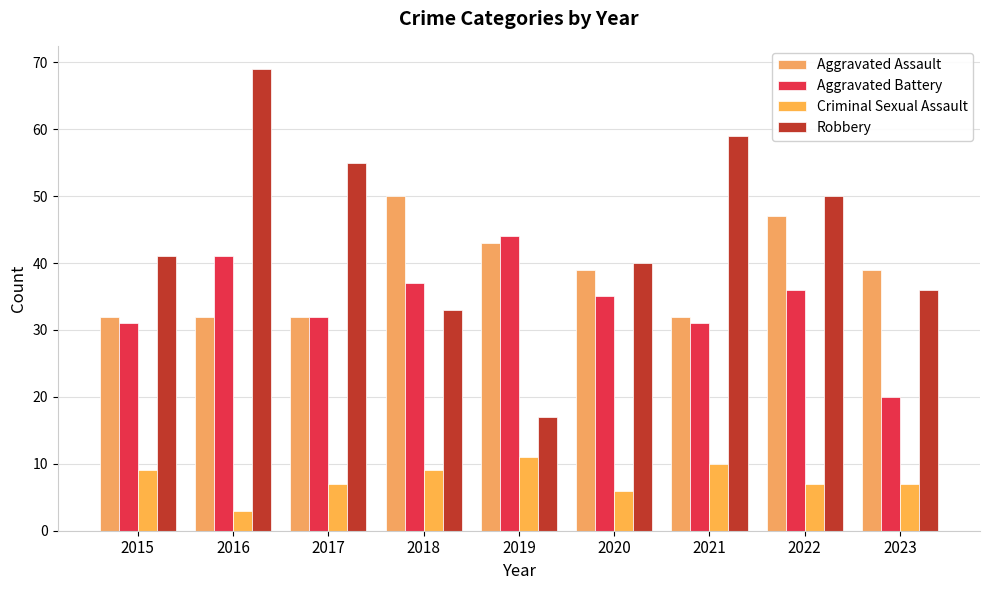

Which series has the widest spread of values?

Robbery